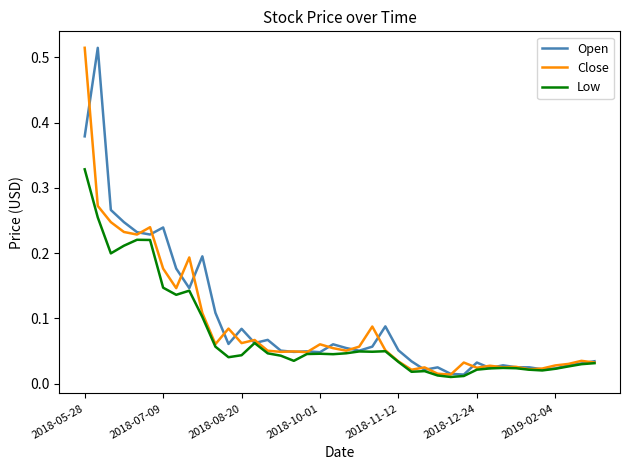

How many lines are shown in the chart?

3